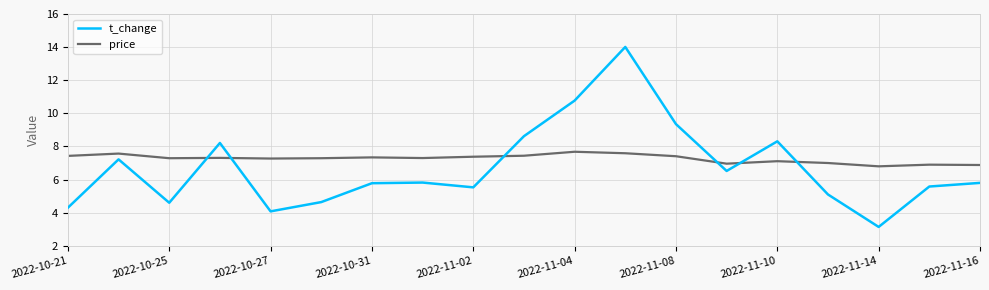

Rank the series by their maximum value, from highest to lowest.

t_change, price